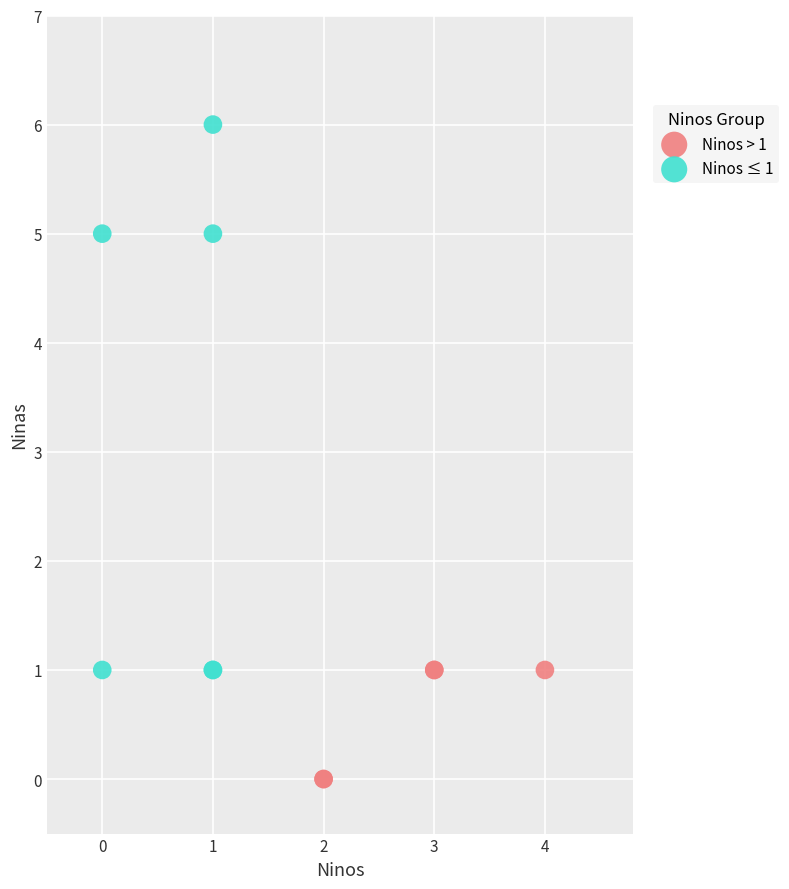

What are all the series names shown in the legend?

Ninos > 1, Ninos ≤ 1